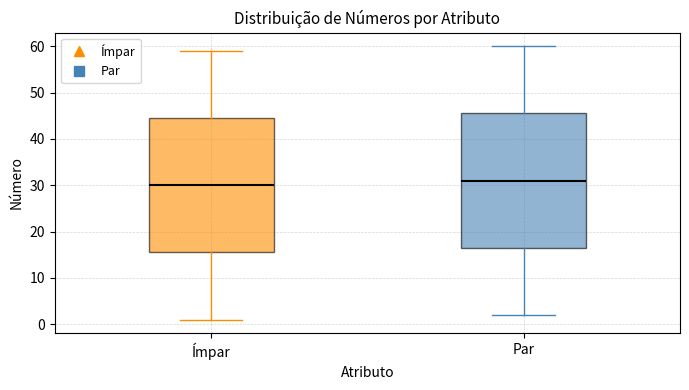

Where is the lower edge of the box for Par on the y-axis? The values are not printed on the chart, so give them approximately, as read against the axis.

17